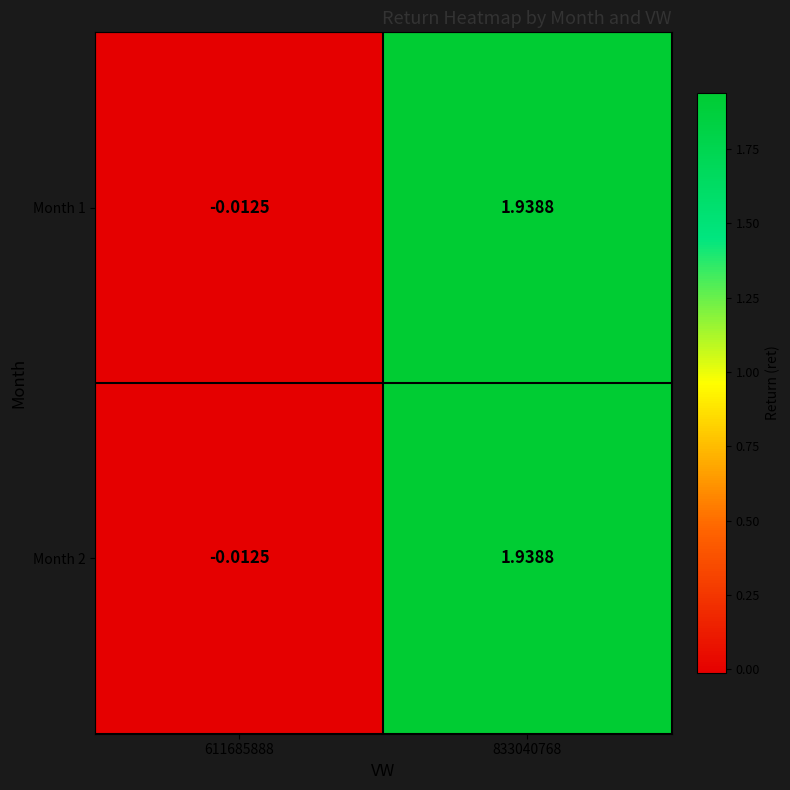

At how many categories does at least one series exceed 1?

1